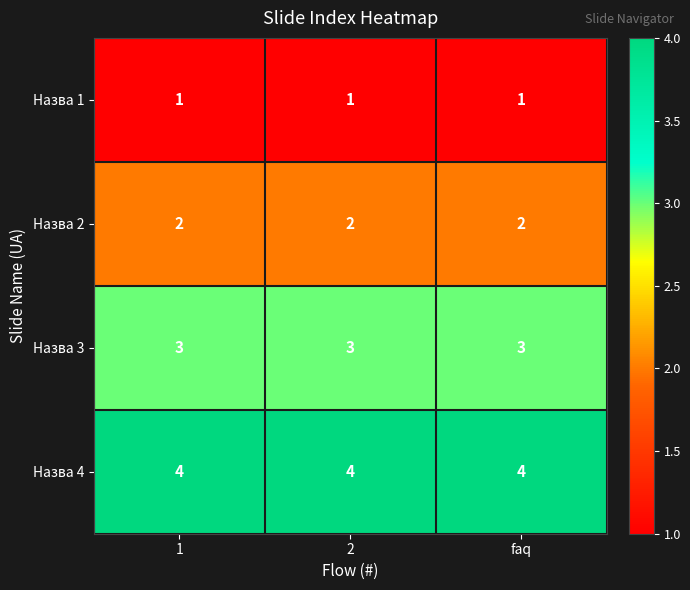

What is the maximum value for Назва 4?

4